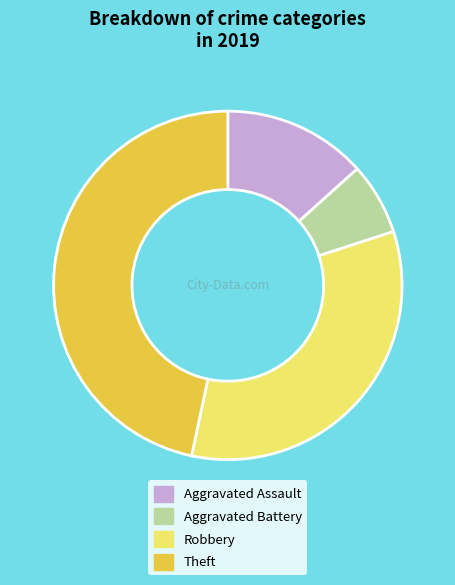

Approximately how many times larger is the value at Theft compared to Robbery?

1.4